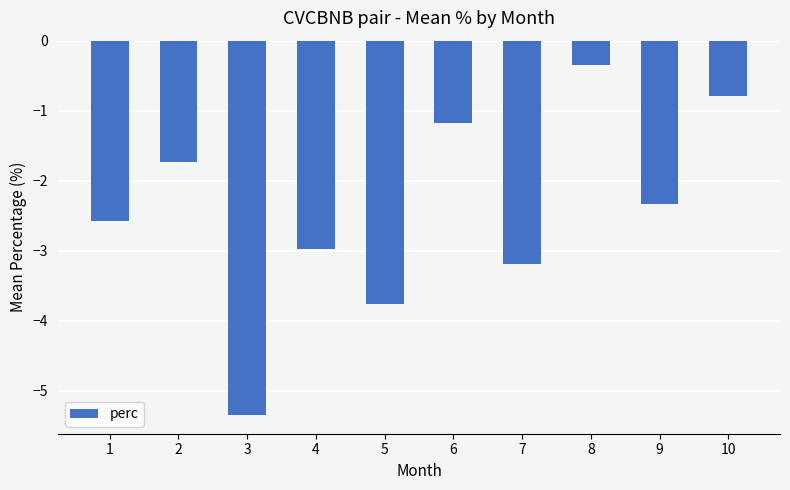

Is it true that the value at 6 is -1.2?

True